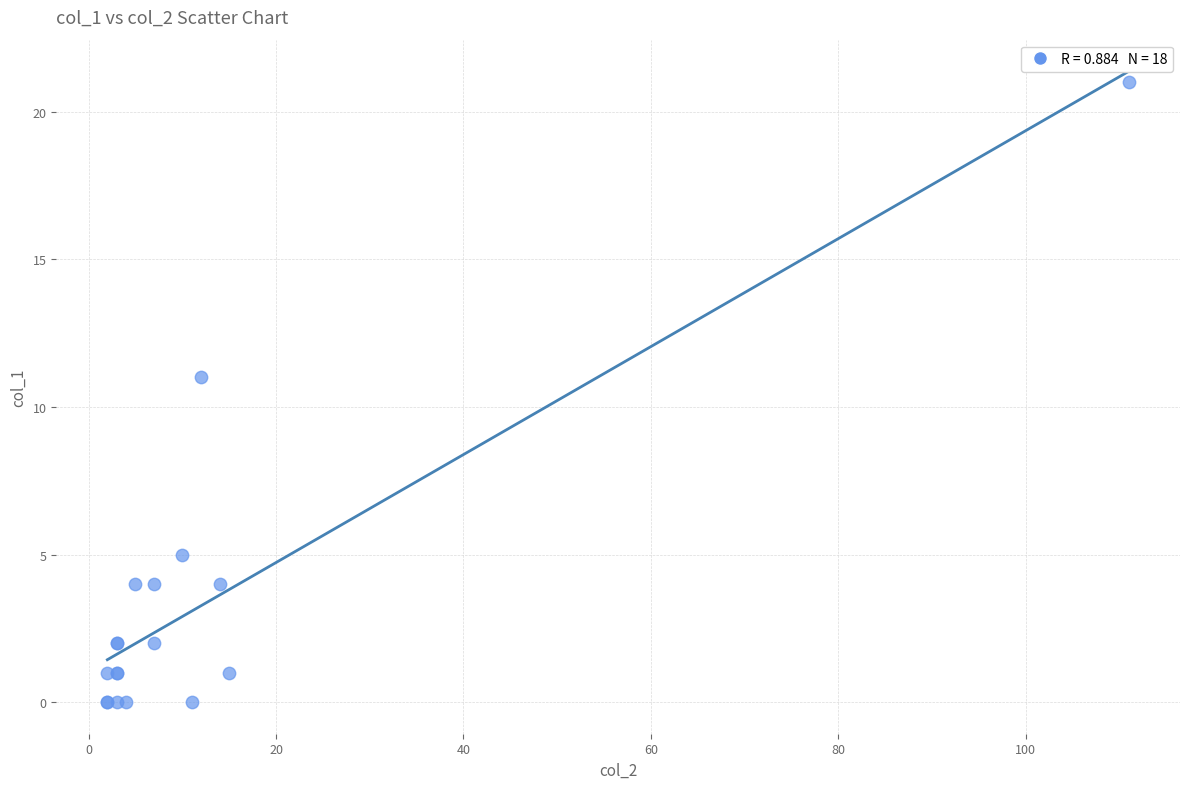

What Y value in the scatter plot is closest to 10?

11